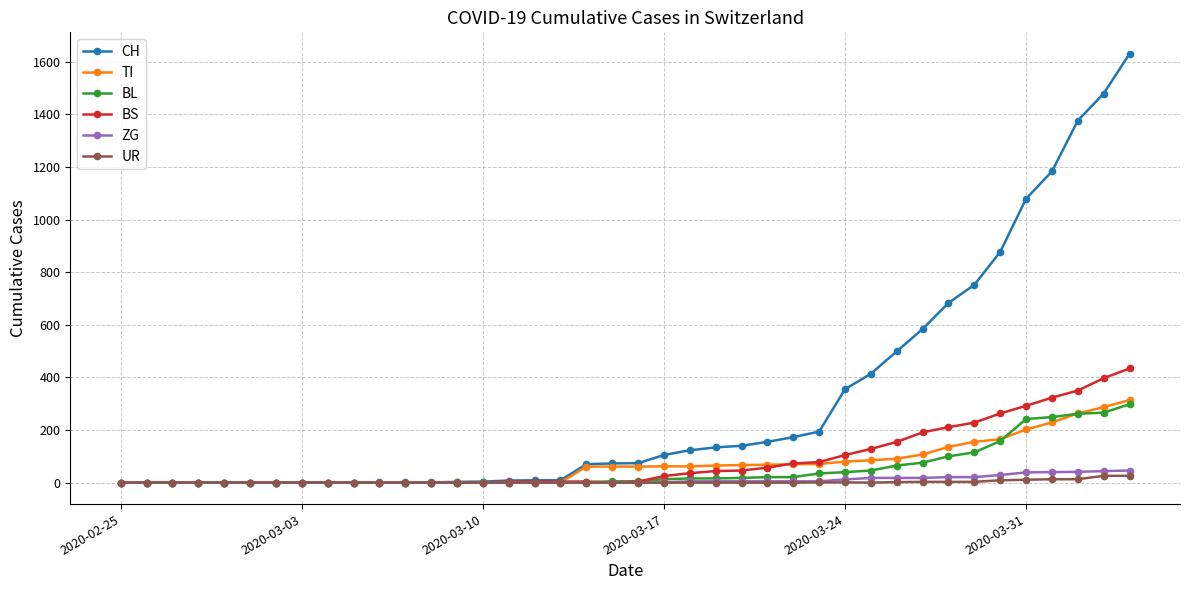

Which series has the largest total across all categories?

CH